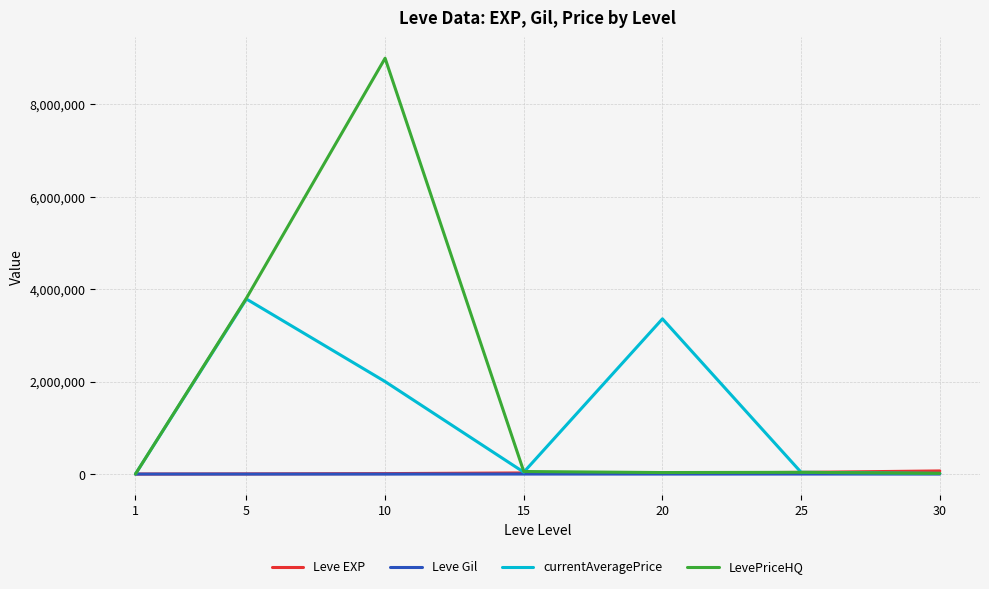

What is the total value across all series at 25?

112875.0